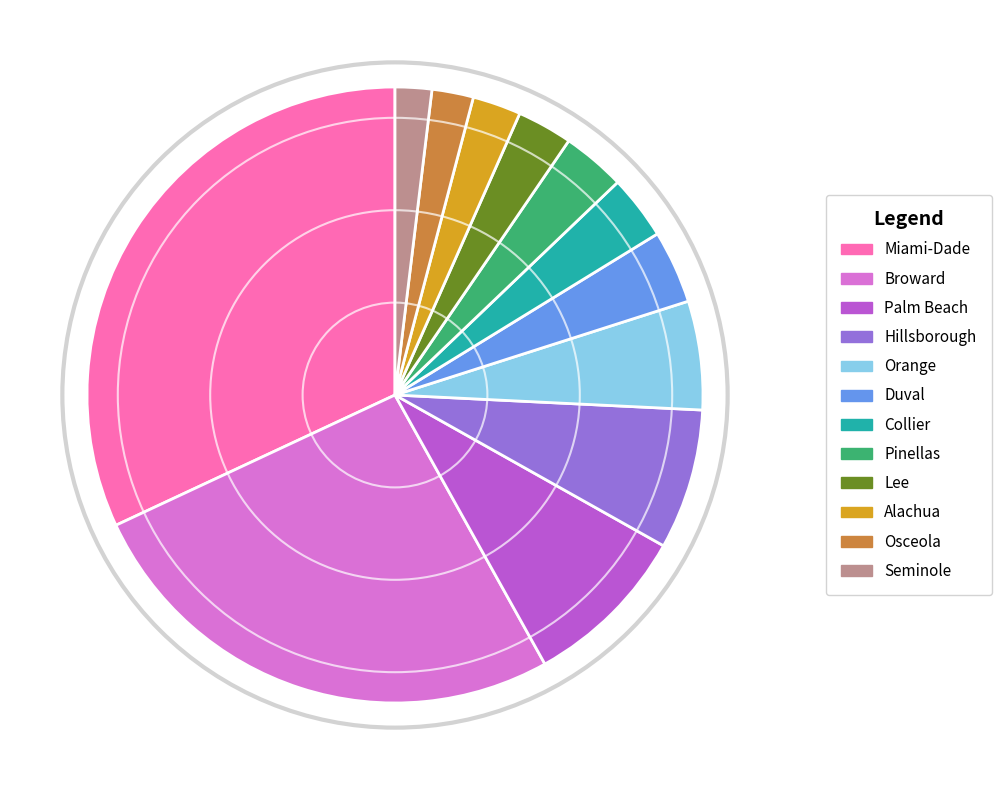

Which slice is the largest?

Miami-Dade